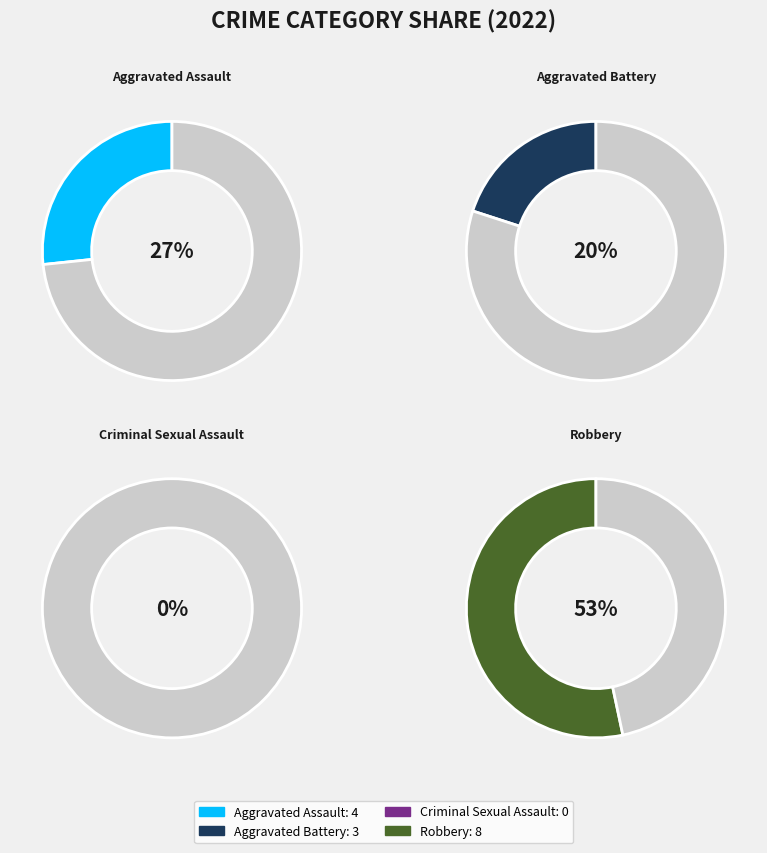

How many segments does this pie chart have?

4